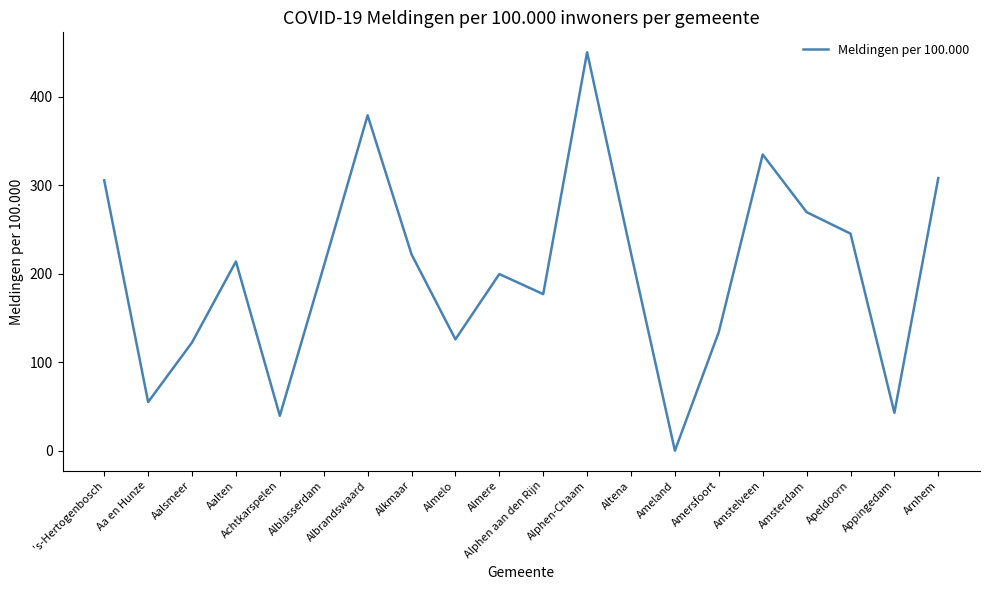

At which category does the chart reach its minimum across all series?

Ameland